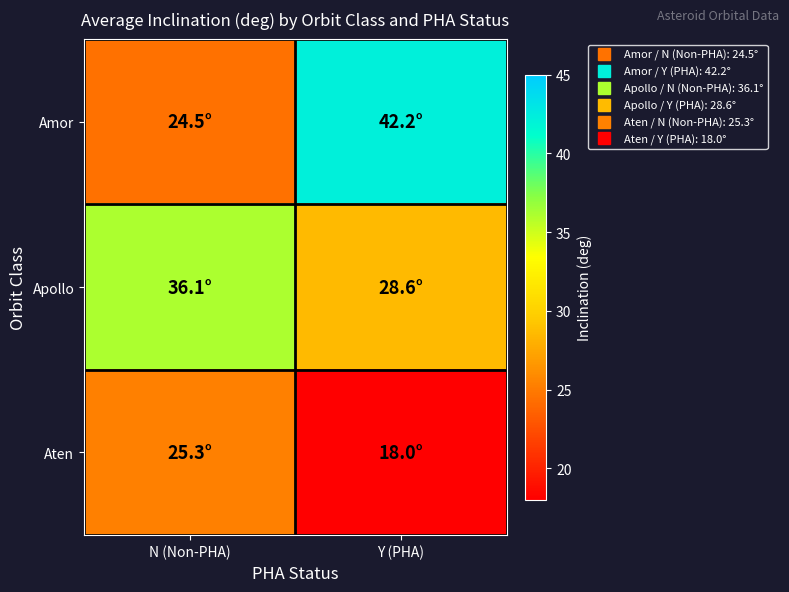

Reading left to right, list all the values displayed in this chart.

Amor: N (Non-PHA)=24.5	Y (PHA)=42.2
Apollo: N (Non-PHA)=36.1	Y (PHA)=28.6
Aten: N (Non-PHA)=25.3	Y (PHA)=18.0